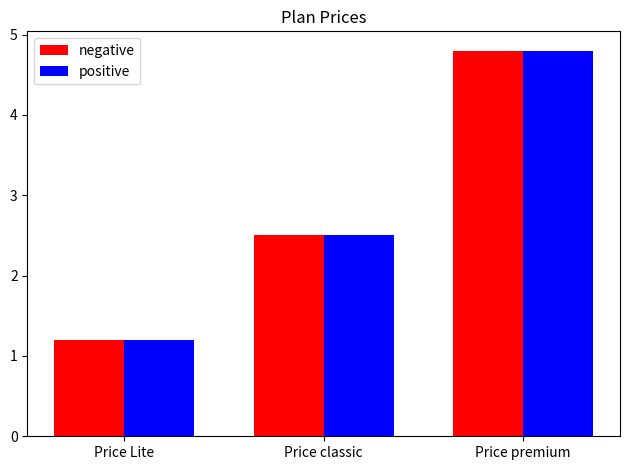

What is the total value across all series at Price Lite?

2.4